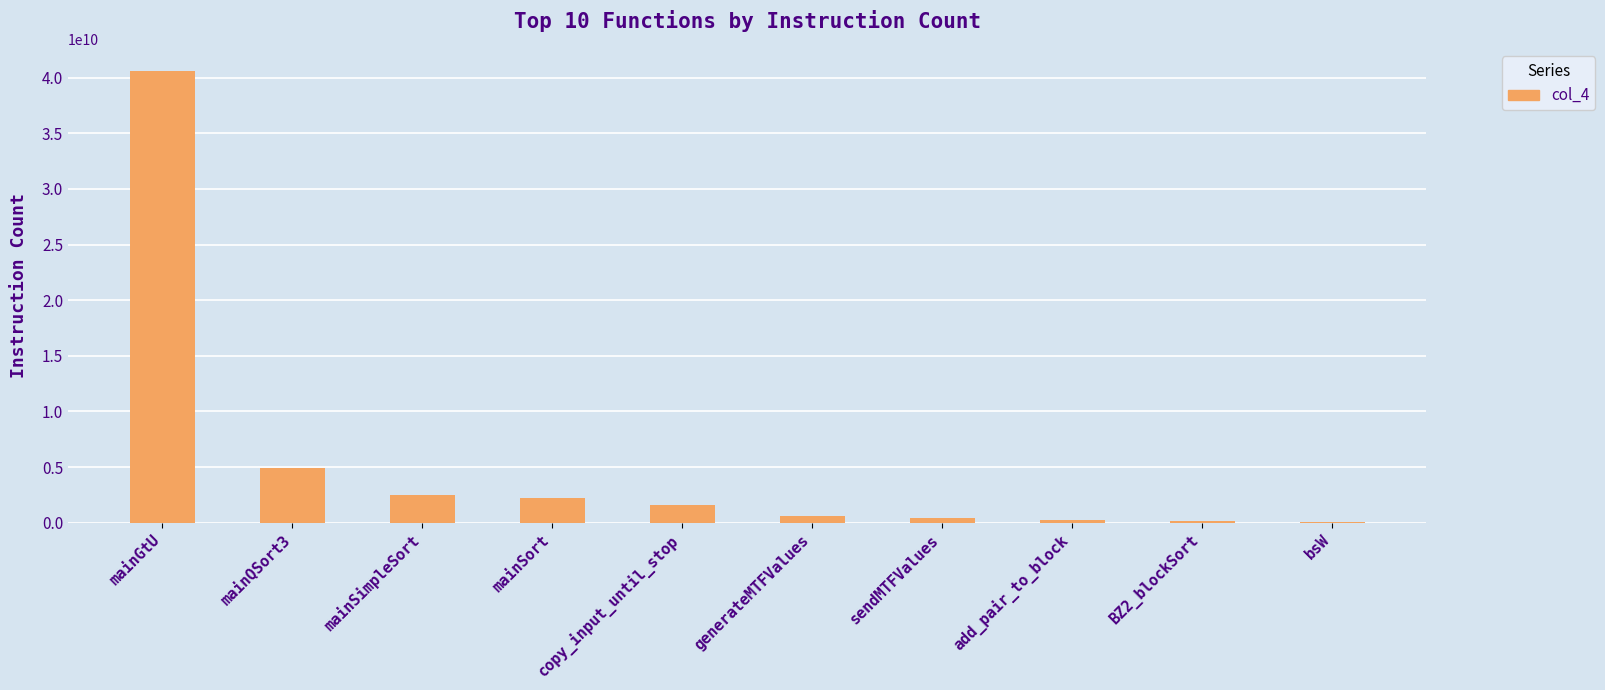

At which category does the chart reach its peak across all series?

mainGtU